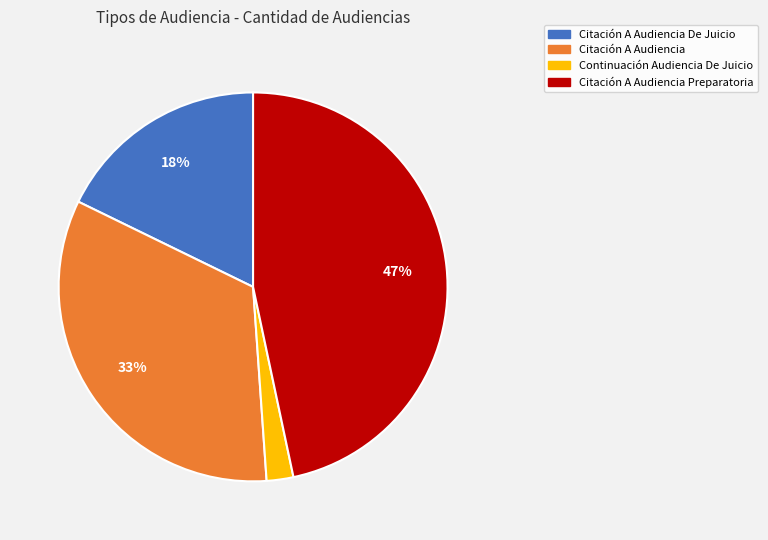

Is there any slice that represents more than half of the pie?

No